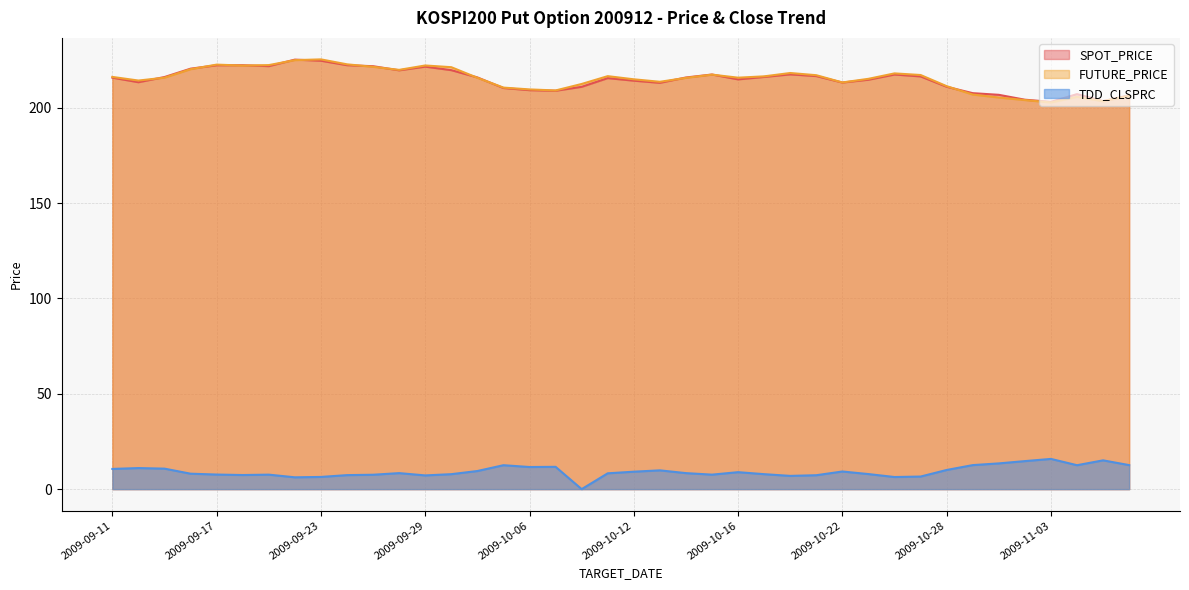

Which series has the widest spread of values?

FUTURE_PRICE